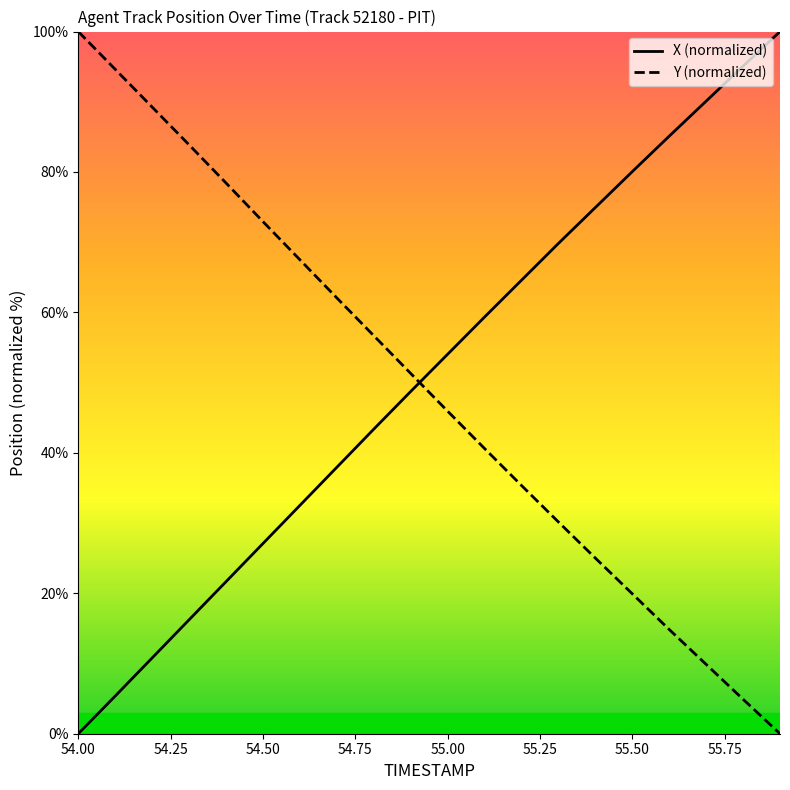

Where does the X series first go above 54?

55.0